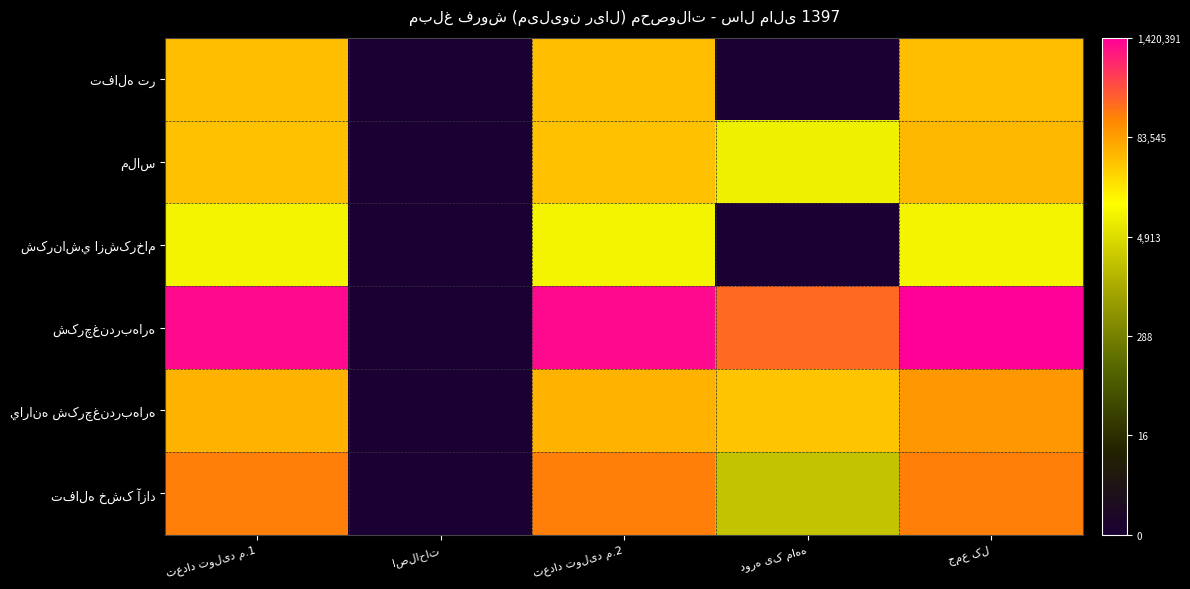

The value of ملاس at تعداد تولید م.1 is 10.7. True or false?

True